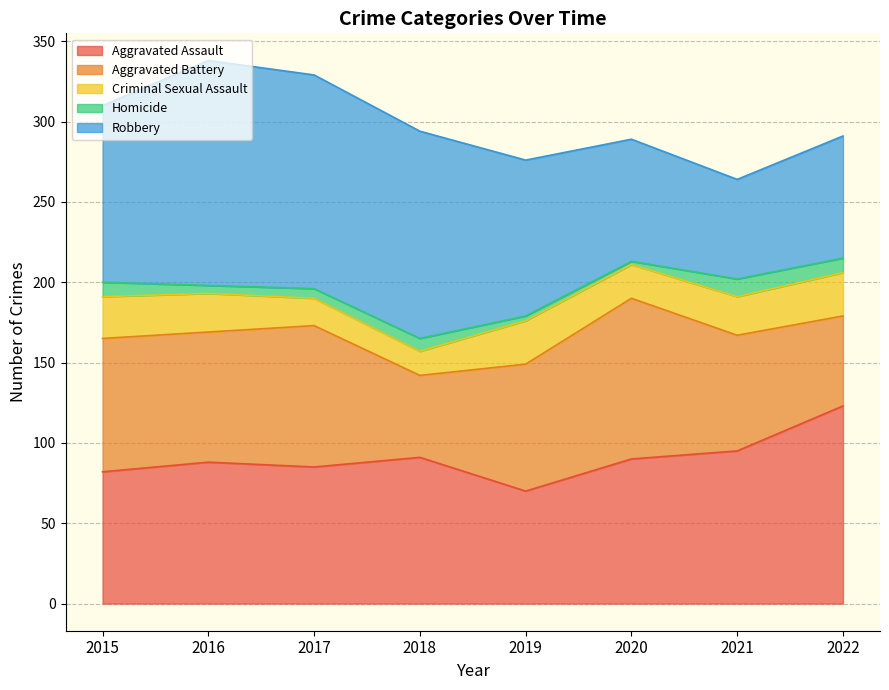

What is the value of the Robbery point at the 7th from the left?

62